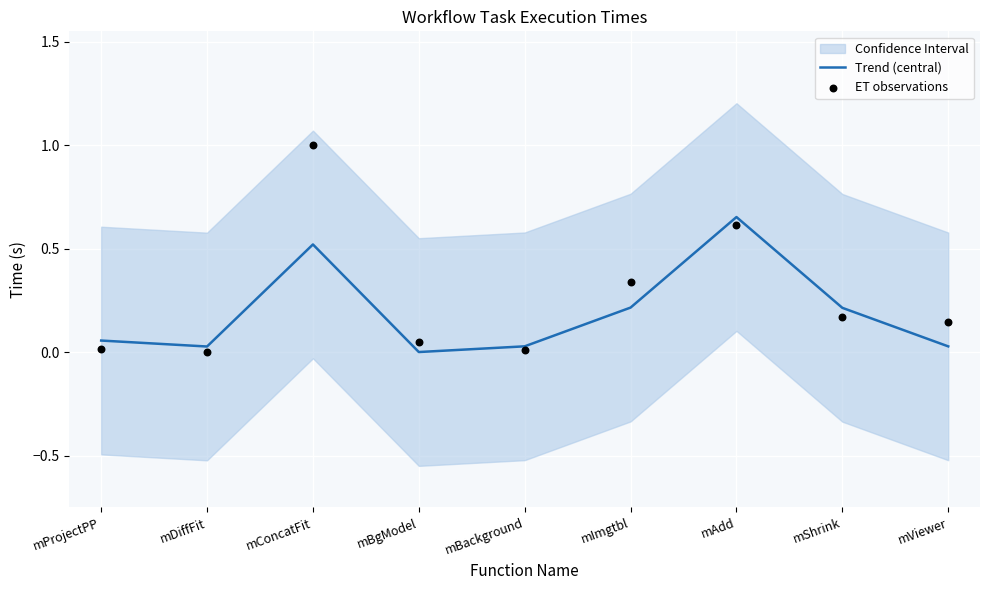

At how many categories does at least one series exceed 0?

9